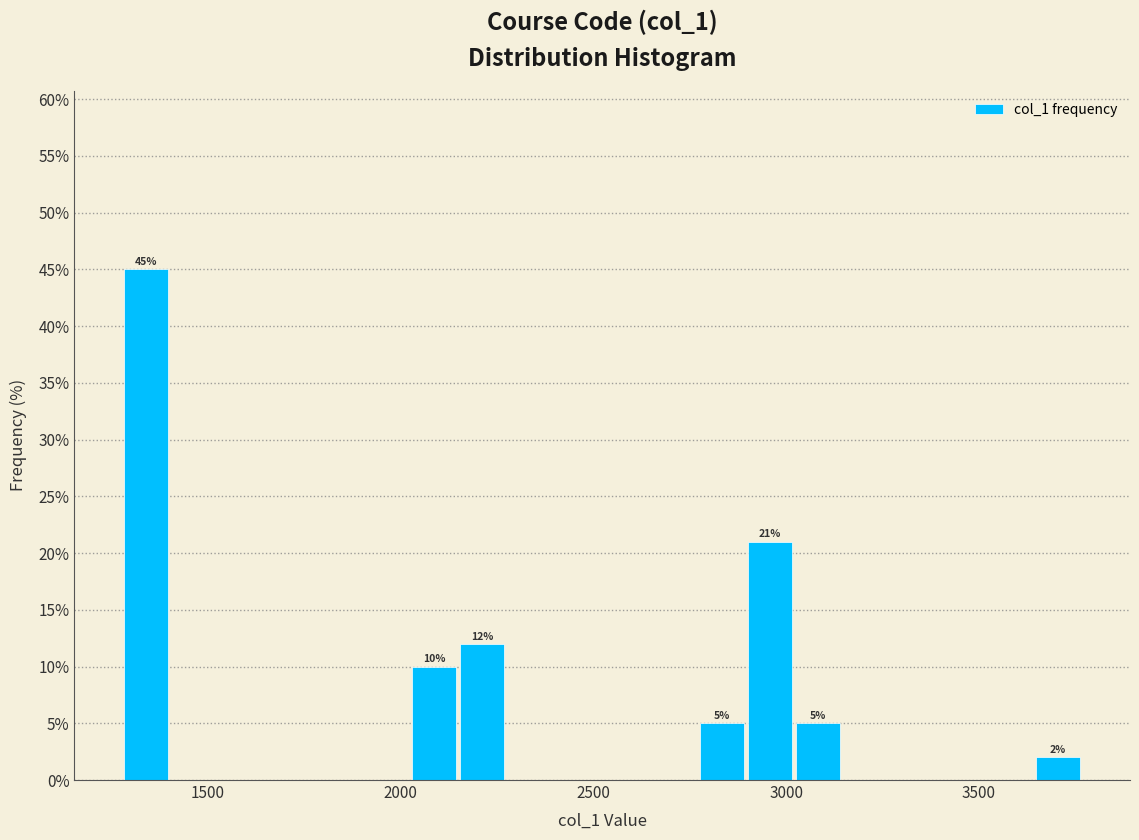

Read against the x-axis, roughly where is the centre of the tallest bar?

1350